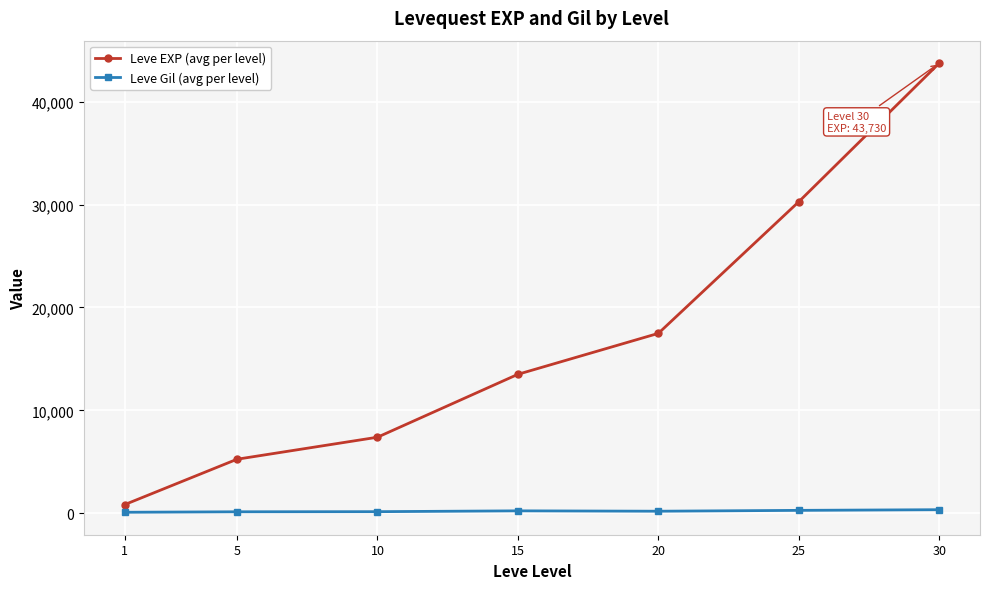

At which label does Leve Gil (avg per level) first exceed 214?

15